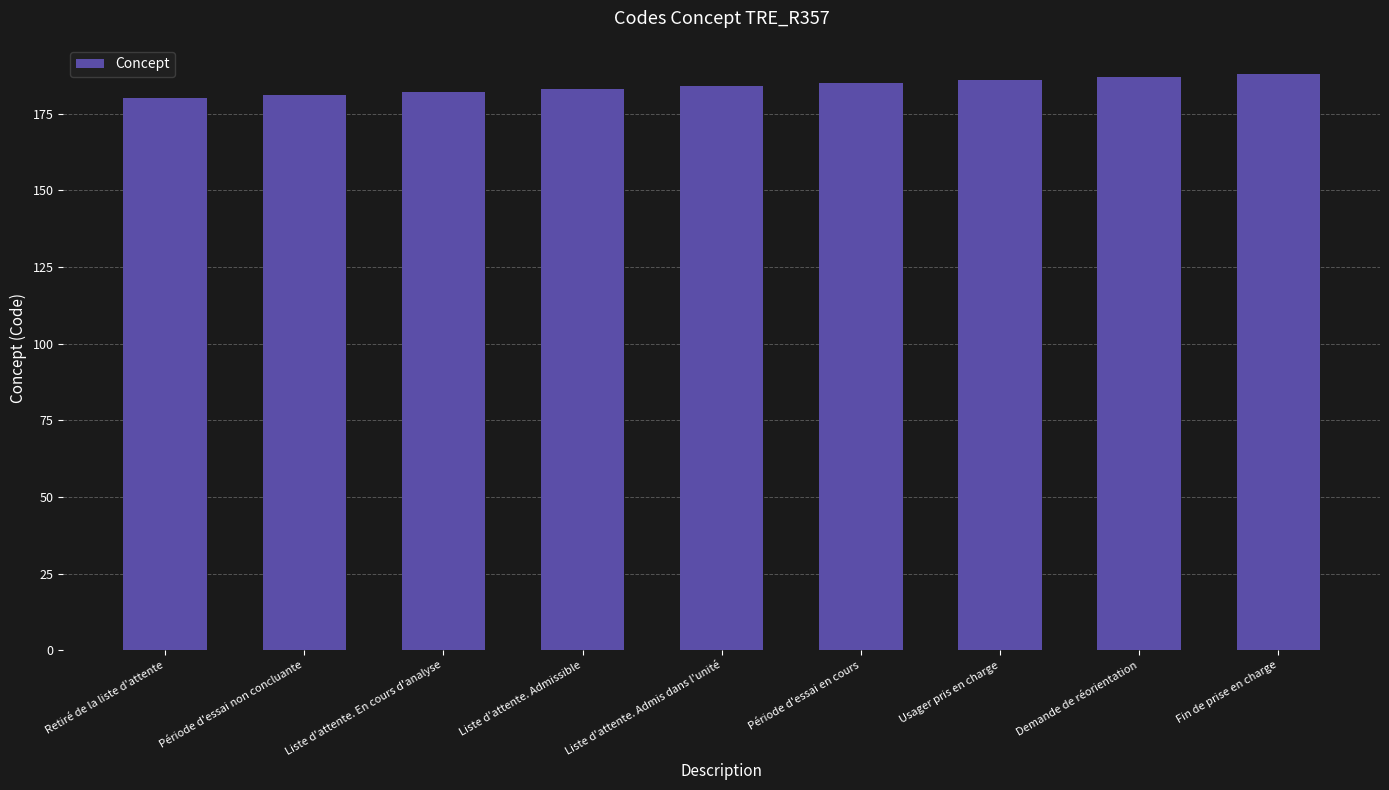

Does the chart contain any negative values?

No